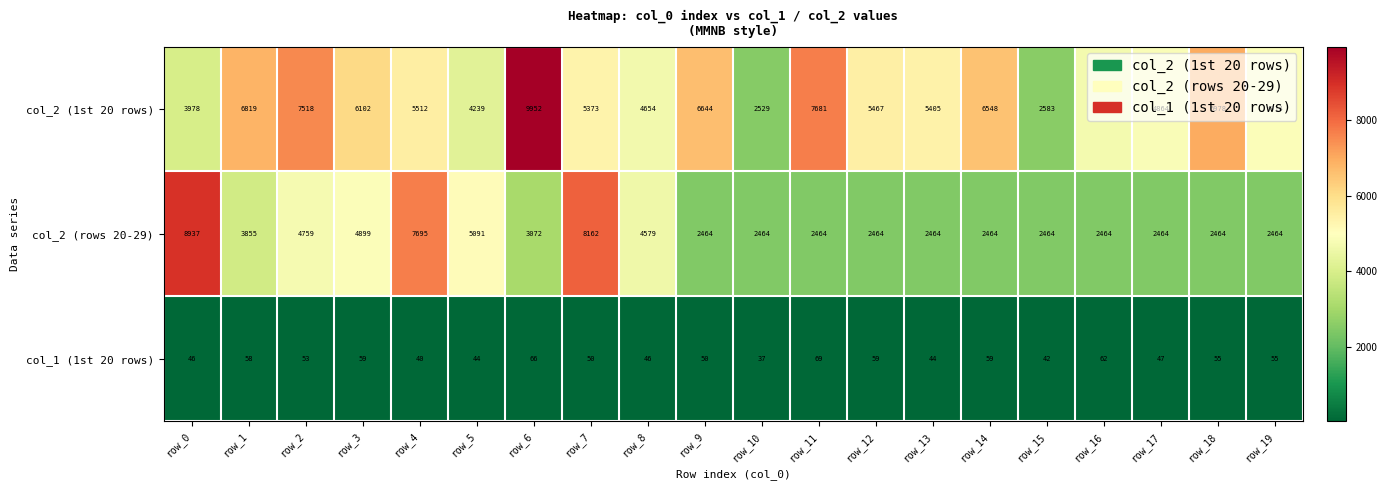

At which category does the chart reach its minimum across all series?

row_10